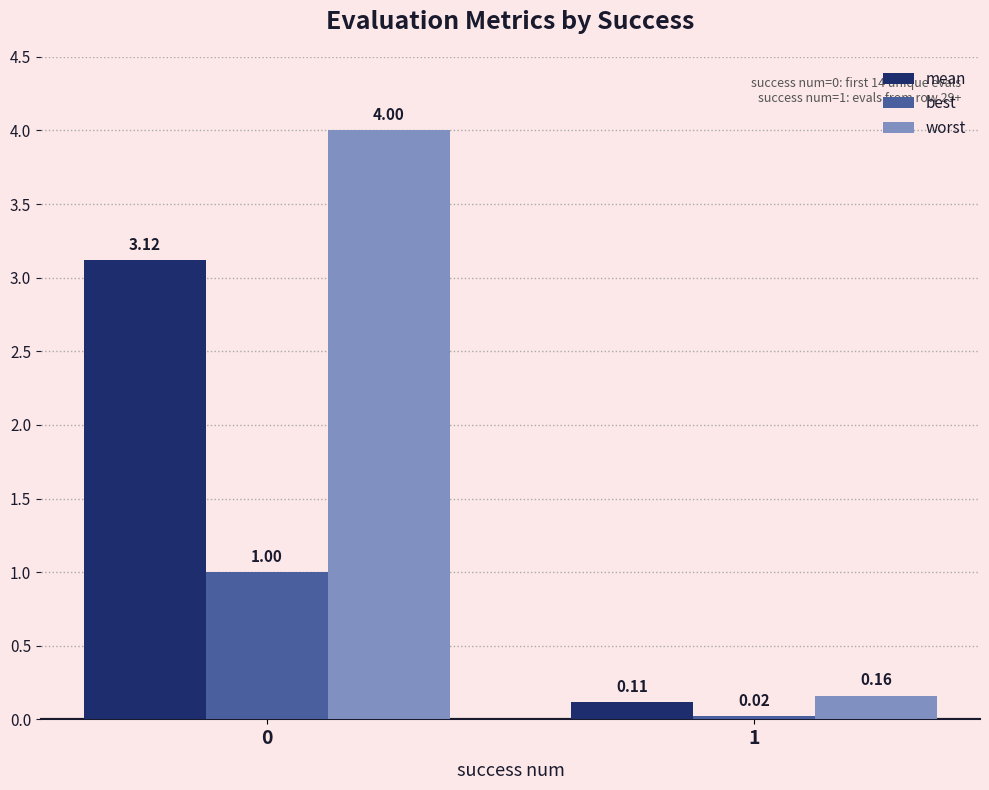

Count the number of categories in the chart.

2